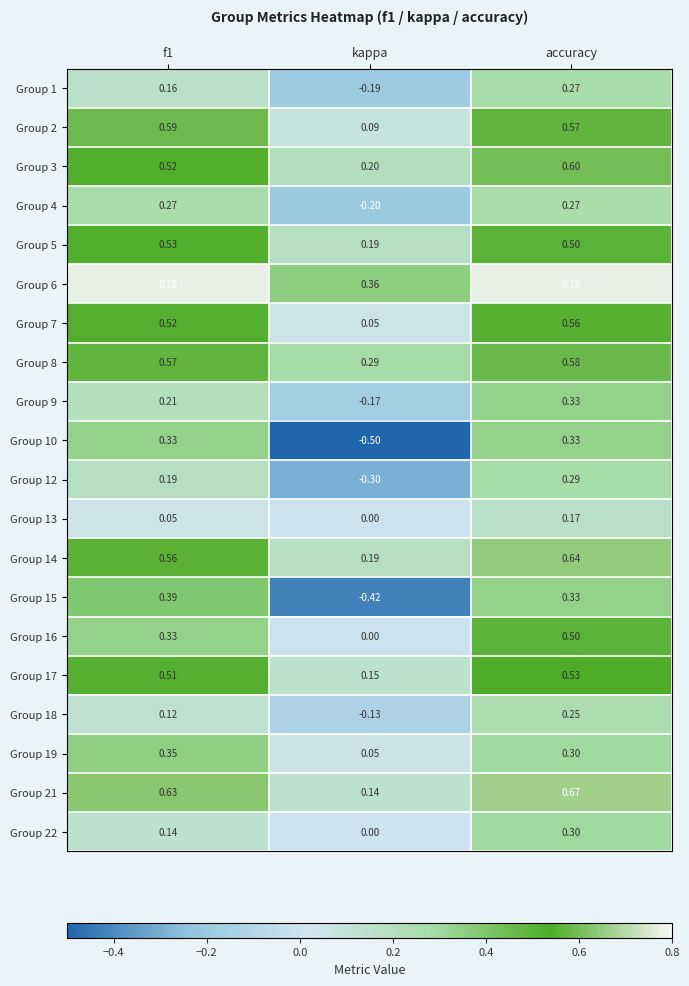

At which label is Group 22 closest to 0?

kappa